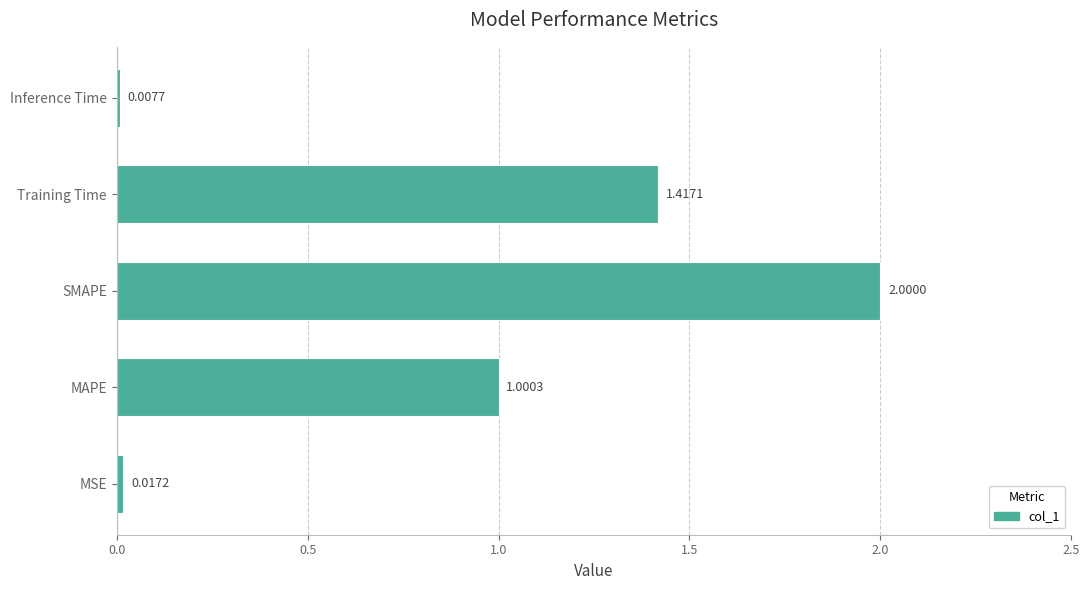

What is the sum of all values?

4.4